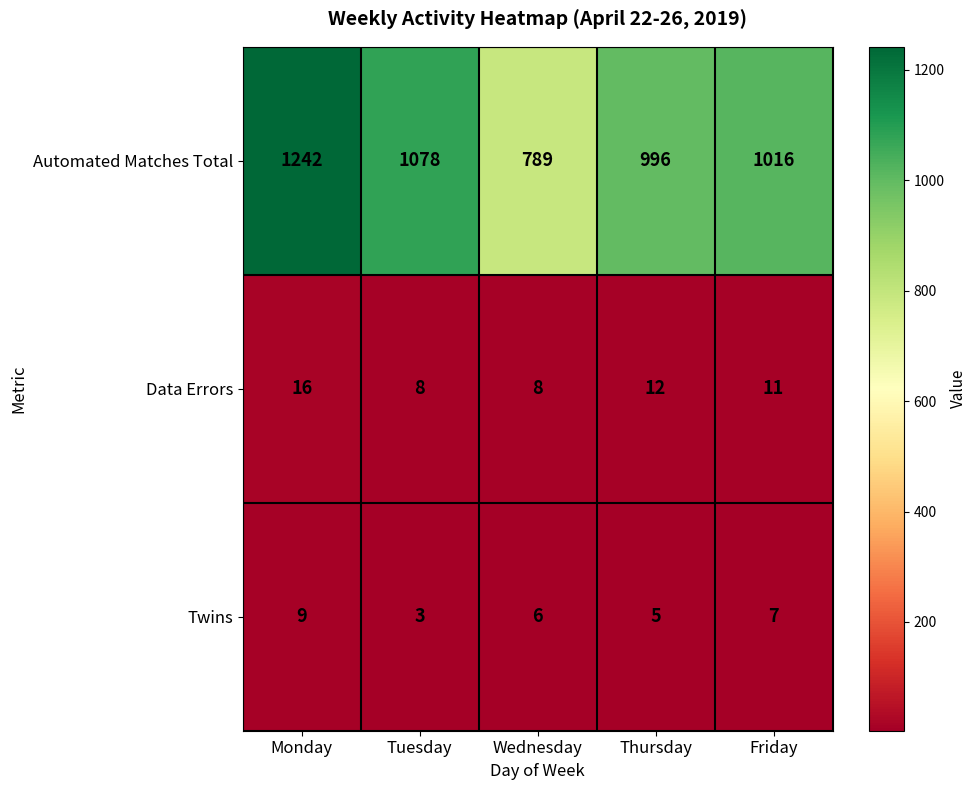

Which series changed the most between Monday and Tuesday?

Automated Matches Total